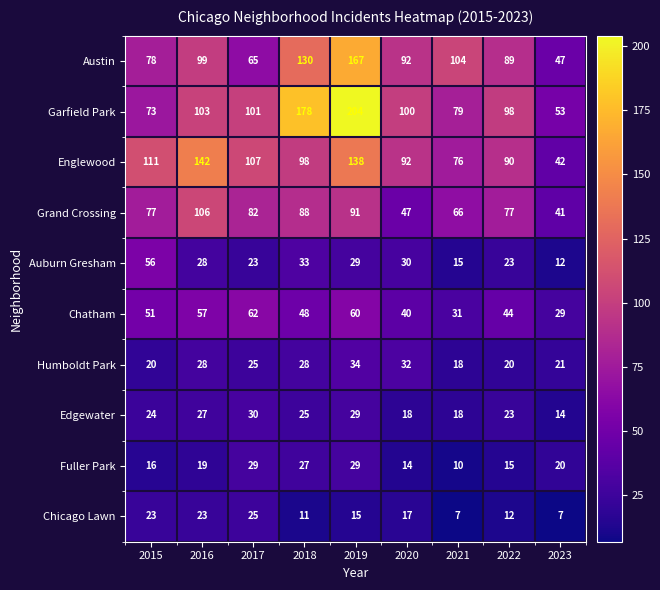

Rank the series by their maximum value, from lowest to highest.

Chicago Lawn, Fuller Park, Edgewater, Humboldt Park, Auburn Gresham, Chatham, Grand Crossing, Englewood, Austin, Garfield Park